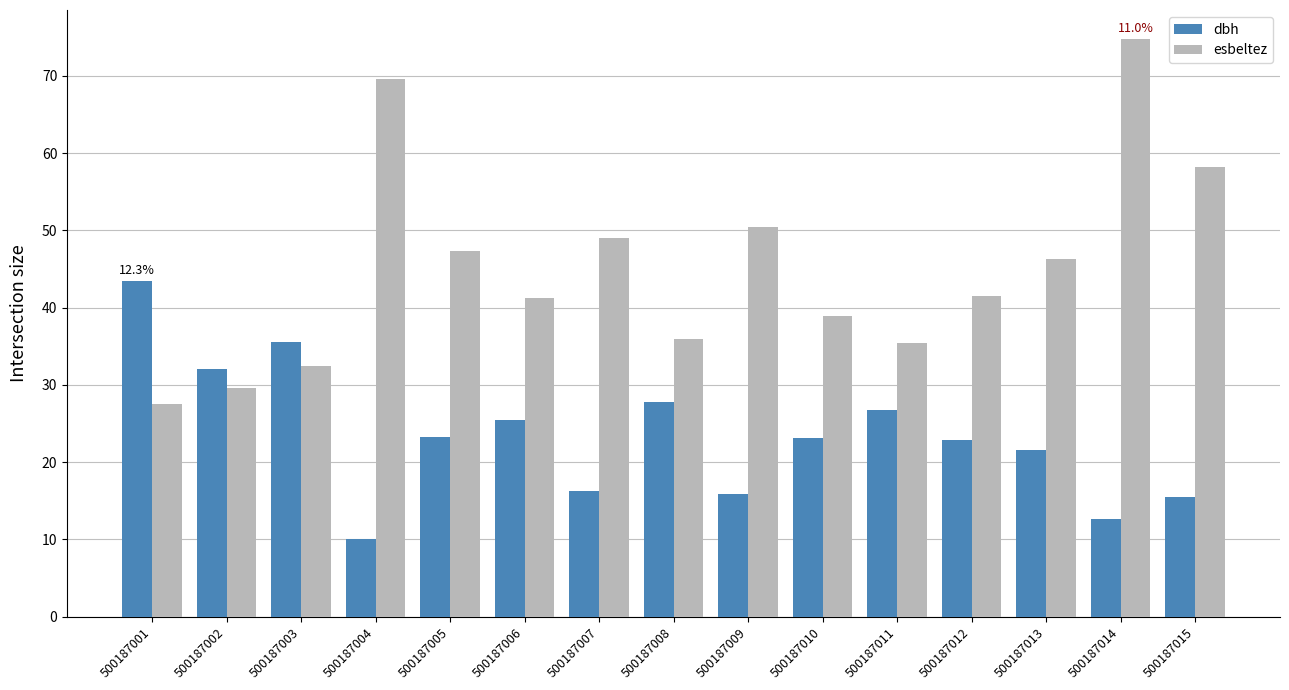

What is the sum of all esbeltez values?

678.6